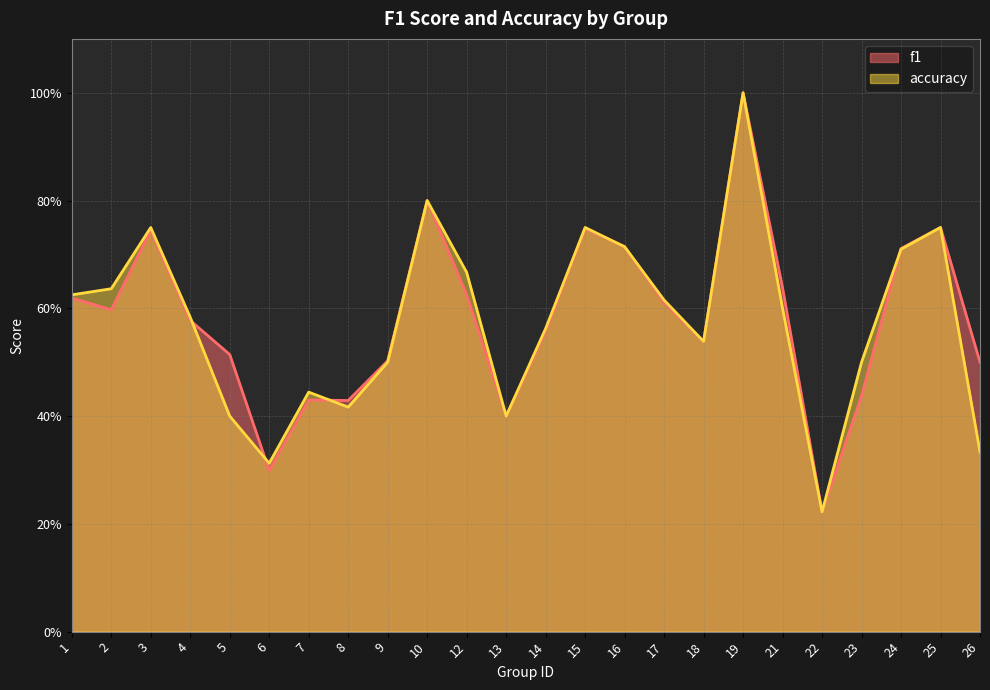

Between which two adjacent categories do accuracy and f1 first intersect?

4 and 5